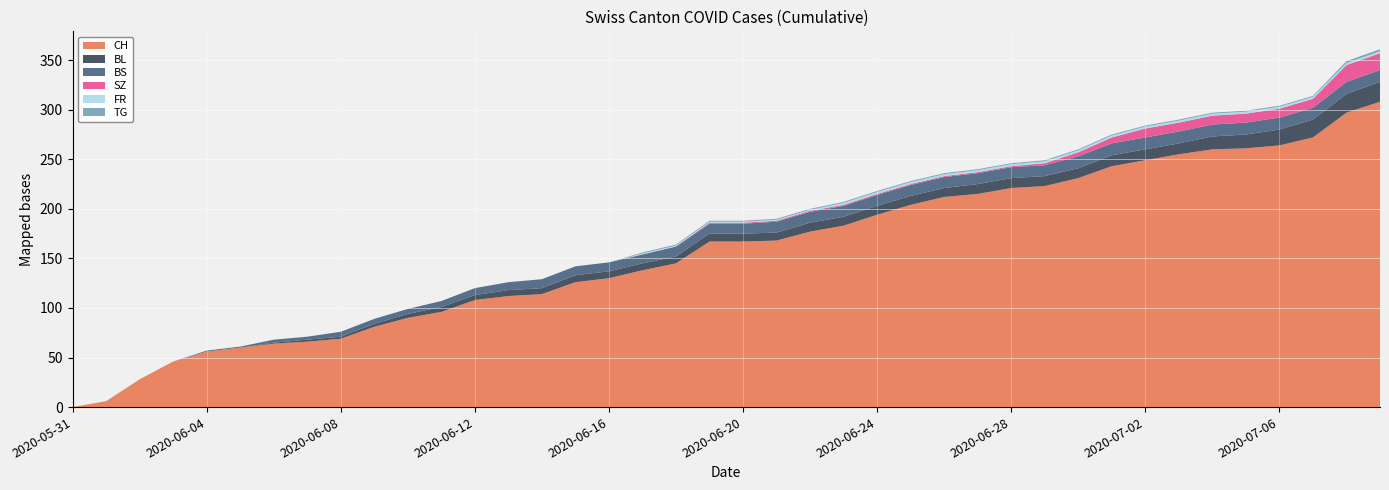

Reading left to right, transcribe all the data shown in this chart.

CH: 2020-05-31=0	2020-06-01=6	2020-06-02=28	2020-06-03=46	2020-06-04=56	2020-06-05=60	2020-06-06=64	2020-06-07=66	2020-06-08=69	2020-06-09=81	2020-06-10=90	2020-06-11=96	2020-06-12=108	2020-06-13=112	2020-06-14=114	2020-06-15=126	2020-06-16=130	2020-06-17=138	2020-06-18=145	2020-06-19=167	2020-06-20=167	2020-06-21=168	2020-06-22=177	2020-06-23=183	2020-06-24=194	2020-06-25=204	2020-06-26=212	2020-06-27=215	2020-06-28=221	2020-06-29=223	2020-06-30=231	2020-07-01=243	2020-07-02=249	2020-07-03=255	2020-07-04=260	2020-07-05=261	2020-07-06=264	2020-07-07=272	2020-07-08=297	2020-07-09=308
BL: 2020-05-31=0	2020-06-01=0	2020-06-02=0	2020-06-03=0	2020-06-04=0	2020-06-05=0	2020-06-06=1	2020-06-07=2	2020-06-08=2	2020-06-09=3	2020-06-10=4	2020-06-11=5	2020-06-12=5	2020-06-13=6	2020-06-14=6	2020-06-15=7	2020-06-16=7	2020-06-17=7	2020-06-18=7	2020-06-19=8	2020-06-20=8	2020-06-21=8	2020-06-22=9	2020-06-23=9	2020-06-24=9	2020-06-25=9	2020-06-26=9	2020-06-27=10	2020-06-28=10	2020-06-29=10	2020-06-30=10	2020-07-01=11	2020-07-02=11	2020-07-03=11	2020-07-04=13	2020-07-05=14	2020-07-06=16	2020-07-07=18	2020-07-08=19	2020-07-09=20
BS: 2020-05-31=0	2020-06-01=0	2020-06-02=0	2020-06-03=0	2020-06-04=1	2020-06-05=1	2020-06-06=3	2020-06-07=3	2020-06-08=5	2020-06-09=5	2020-06-10=5	2020-06-11=6	2020-06-12=7	2020-06-13=8	2020-06-14=9	2020-06-15=9	2020-06-16=9	2020-06-17=9	2020-06-18=10	2020-06-19=10	2020-06-20=10	2020-06-21=11	2020-06-22=11	2020-06-23=11	2020-06-24=11	2020-06-25=11	2020-06-26=11	2020-06-27=11	2020-06-28=11	2020-06-29=11	2020-06-30=12	2020-07-01=12	2020-07-02=12	2020-07-03=12	2020-07-04=12	2020-07-05=12	2020-07-06=12	2020-07-07=12	2020-07-08=12	2020-07-09=12
SZ: 2020-05-31=0	2020-06-01=0	2020-06-02=0	2020-06-03=0	2020-06-04=0	2020-06-05=0	2020-06-06=0	2020-06-07=0	2020-06-08=0	2020-06-09=0	2020-06-10=0	2020-06-11=0	2020-06-12=0	2020-06-13=0	2020-06-14=0	2020-06-15=0	2020-06-16=0	2020-06-17=0	2020-06-18=0	2020-06-19=1	2020-06-20=1	2020-06-21=1	2020-06-22=1	2020-06-23=1	2020-06-24=1	2020-06-25=1	2020-06-26=1	2020-06-27=1	2020-06-28=1	2020-06-29=2	2020-06-30=4	2020-07-01=6	2020-07-02=9	2020-07-03=9	2020-07-04=9	2020-07-05=9	2020-07-06=9	2020-07-07=9	2020-07-08=17	2020-07-09=17
FR: 2020-05-31=0	2020-06-01=0	2020-06-02=0	2020-06-03=0	2020-06-04=0	2020-06-05=0	2020-06-06=0	2020-06-07=0	2020-06-08=0	2020-06-09=0	2020-06-10=0	2020-06-11=0	2020-06-12=0	2020-06-13=0	2020-06-14=0	2020-06-15=0	2020-06-16=0	2020-06-17=1	2020-06-18=1	2020-06-19=1	2020-06-20=1	2020-06-21=1	2020-06-22=1	2020-06-23=2	2020-06-24=2	2020-06-25=2	2020-06-26=2	2020-06-27=2	2020-06-28=2	2020-06-29=2	2020-06-30=2	2020-07-01=2	2020-07-02=2	2020-07-03=2	2020-07-04=2	2020-07-05=2	2020-07-06=2	2020-07-07=2	2020-07-08=2	2020-07-09=2
TG: 2020-05-31=0	2020-06-01=0	2020-06-02=0	2020-06-03=0	2020-06-04=0	2020-06-05=0	2020-06-06=0	2020-06-07=0	2020-06-08=0	2020-06-09=0	2020-06-10=0	2020-06-11=0	2020-06-12=0	2020-06-13=0	2020-06-14=0	2020-06-15=0	2020-06-16=0	2020-06-17=1	2020-06-18=1	2020-06-19=1	2020-06-20=1	2020-06-21=1	2020-06-22=1	2020-06-23=1	2020-06-24=1	2020-06-25=1	2020-06-26=1	2020-06-27=1	2020-06-28=1	2020-06-29=1	2020-06-30=1	2020-07-01=1	2020-07-02=1	2020-07-03=1	2020-07-04=1	2020-07-05=1	2020-07-06=1	2020-07-07=1	2020-07-08=2	2020-07-09=2